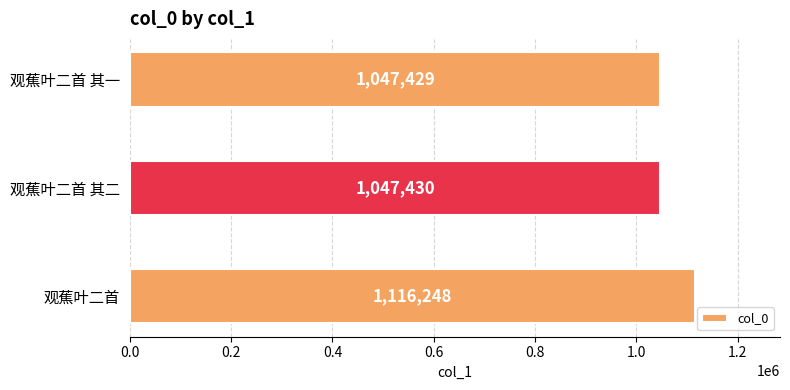

Are the bars horizontal?

Yes